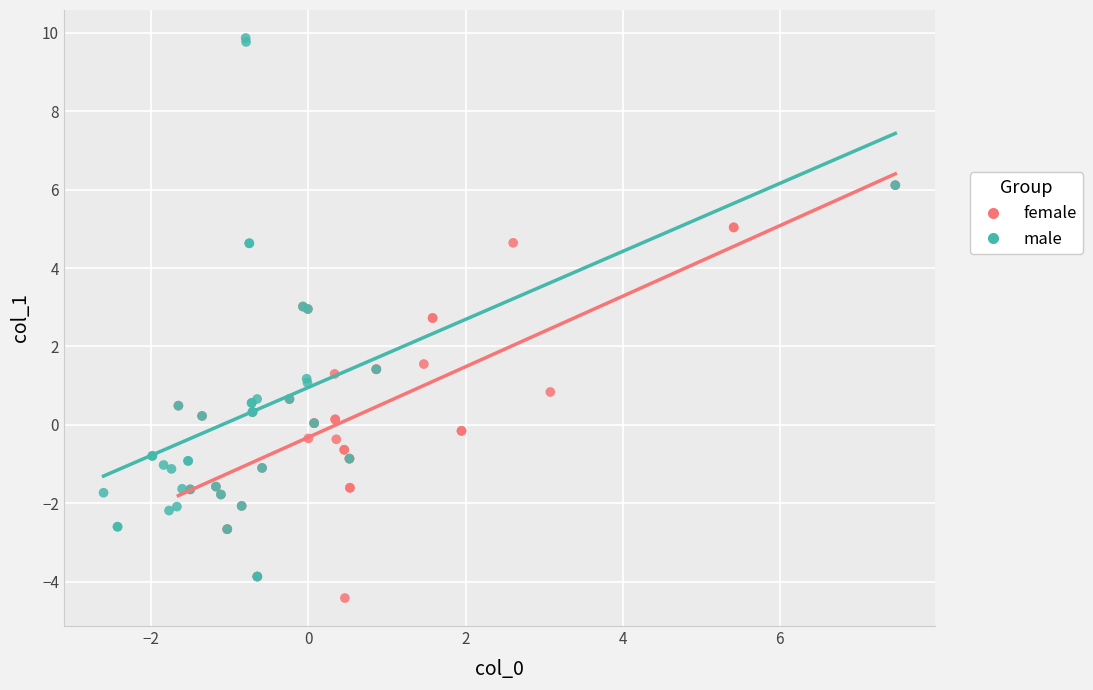

Which series contains the lowest Y value?

female